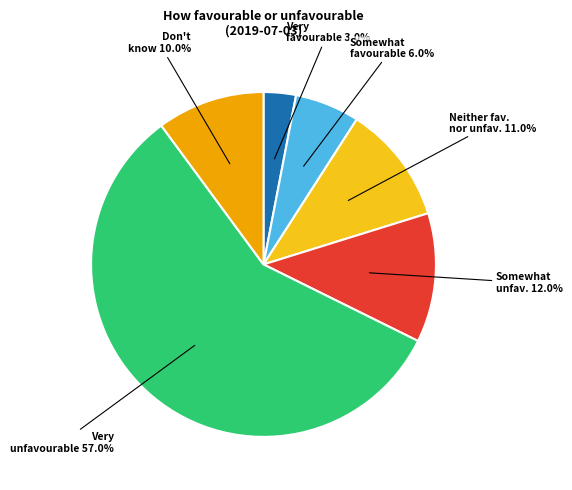

Is it true that Neither favourable nor unfavourable is 11% of the pie?

True